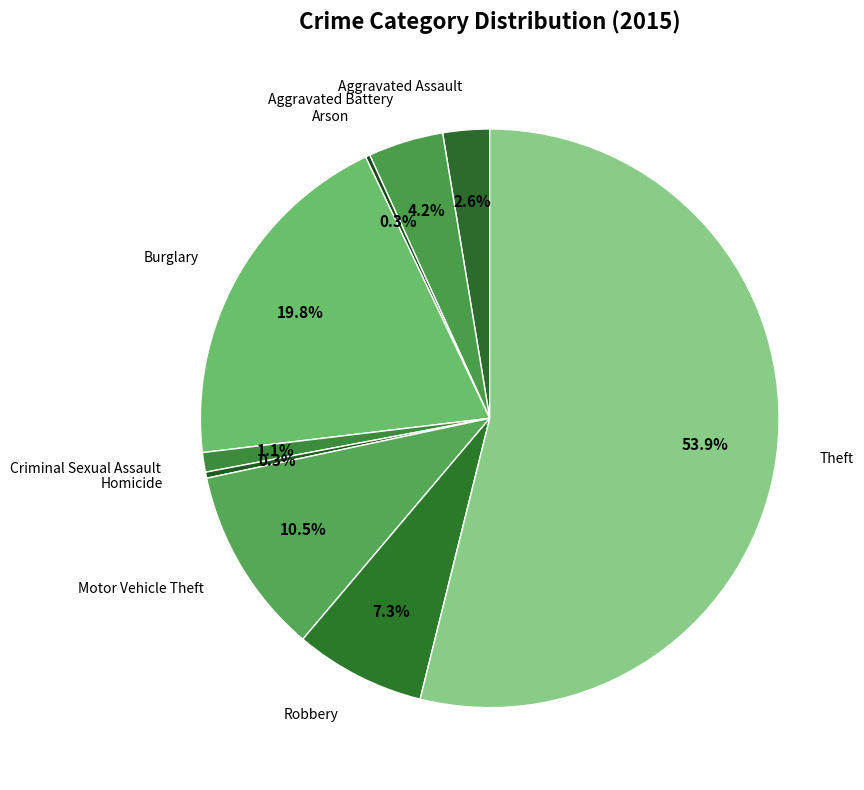

Which slice represents more than half of the pie?

Theft